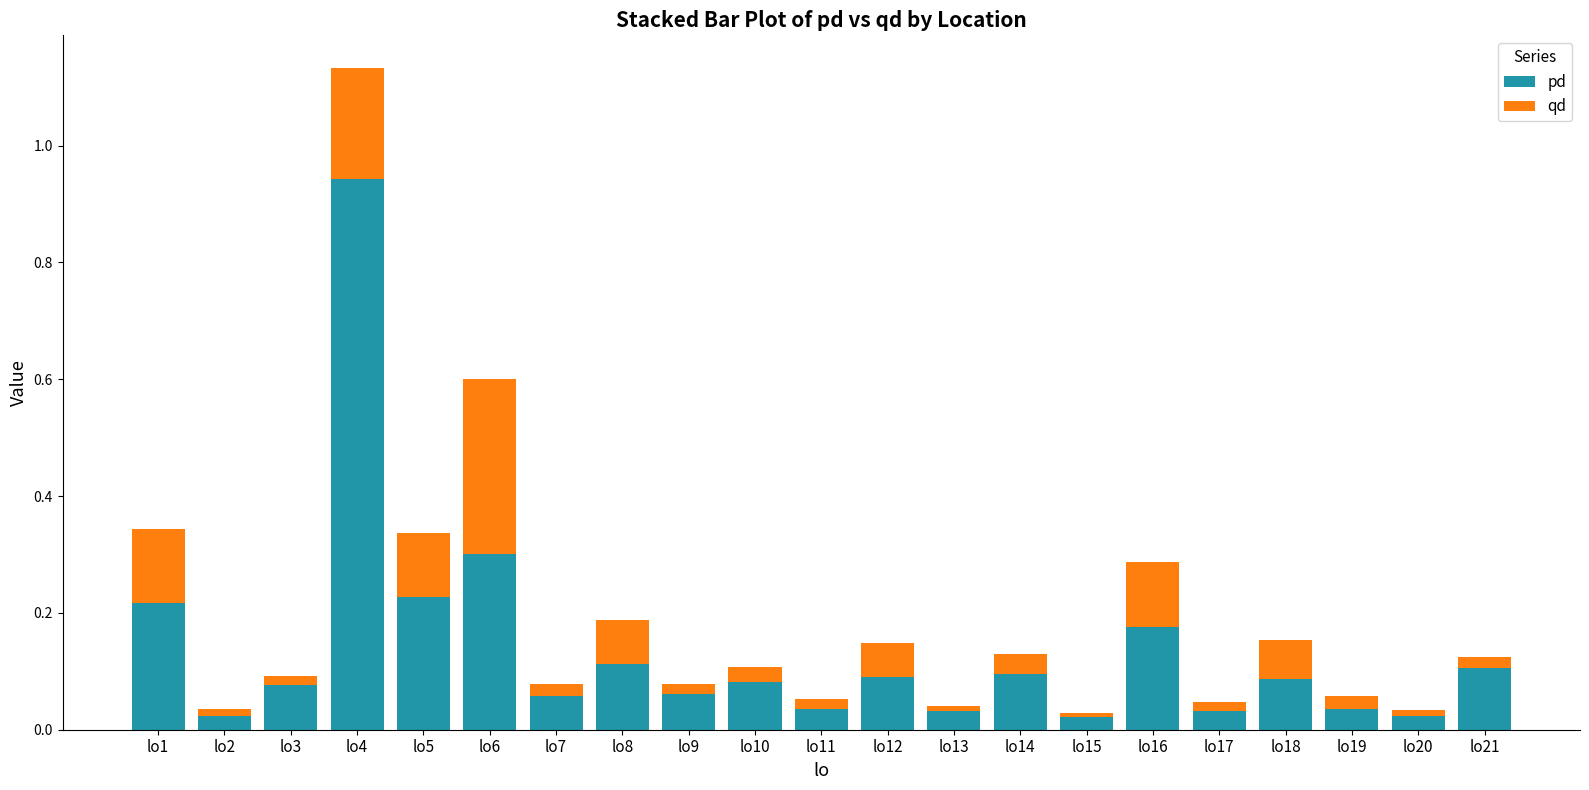

The value of pd at lo13 is 0.0. True or false?

True